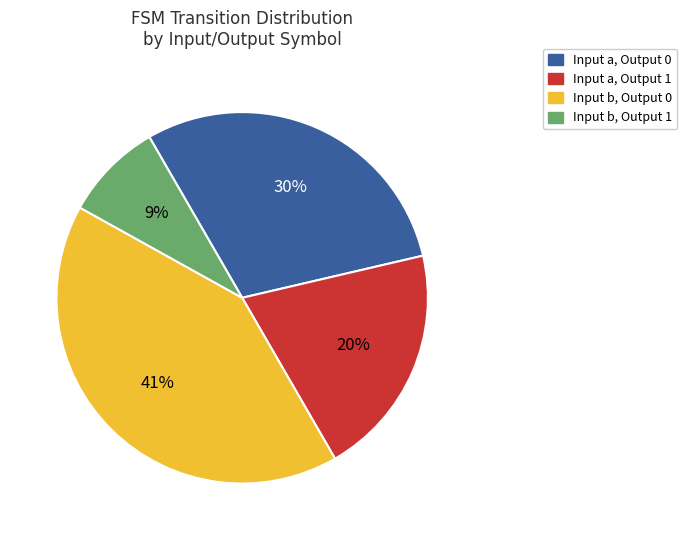

To the nearest percent, what is the average slice percentage?

25%